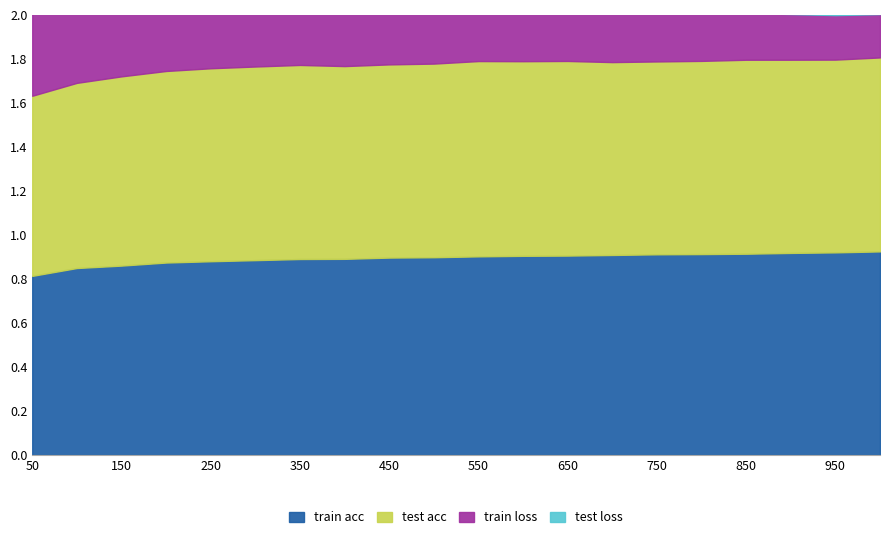

At which label does test acc reach its minimum?

50